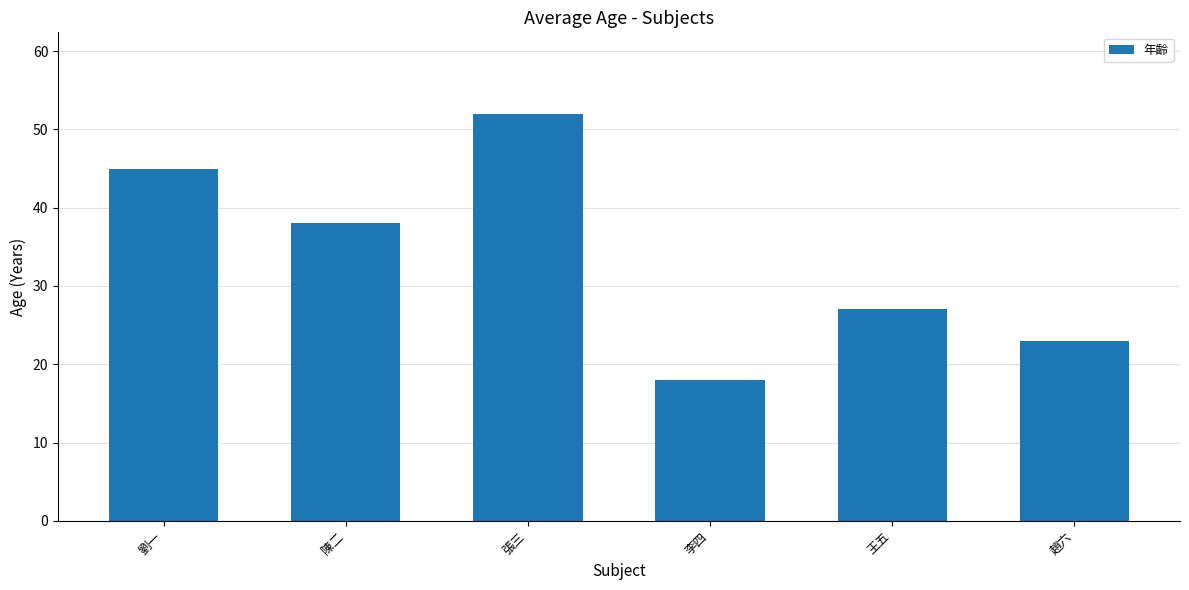

What is the minimum value shown in the chart?

18